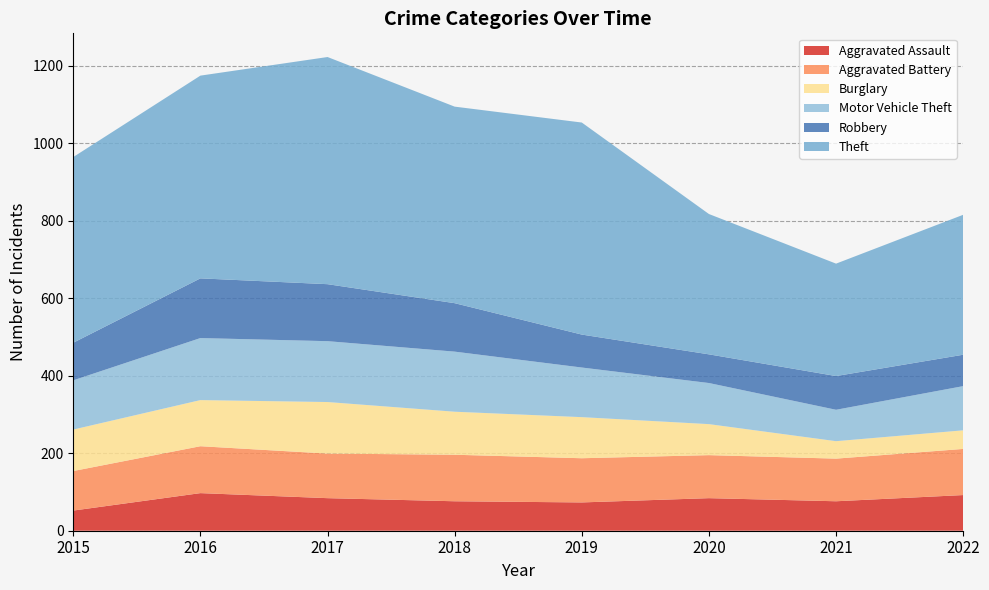

Reading left to right, extract all data points from this chart.

Aggravated Assault: 2015=52	2016=97	2017=84	2018=76	2019=73	2020=84	2021=76	2022=92
Aggravated Battery: 2015=102	2016=121	2017=115	2018=120	2019=114	2020=111	2021=110	2022=119
Burglary: 2015=107	2016=119	2017=133	2018=111	2019=106	2020=80	2021=45	2022=48
Motor Vehicle Theft: 2015=127	2016=160	2017=157	2018=155	2019=128	2020=106	2021=81	2022=114
Robbery: 2015=97	2016=154	2017=147	2018=125	2019=85	2020=74	2021=87	2022=81
Theft: 2015=479	2016=523	2017=586	2018=507	2019=547	2020=362	2021=290	2022=361